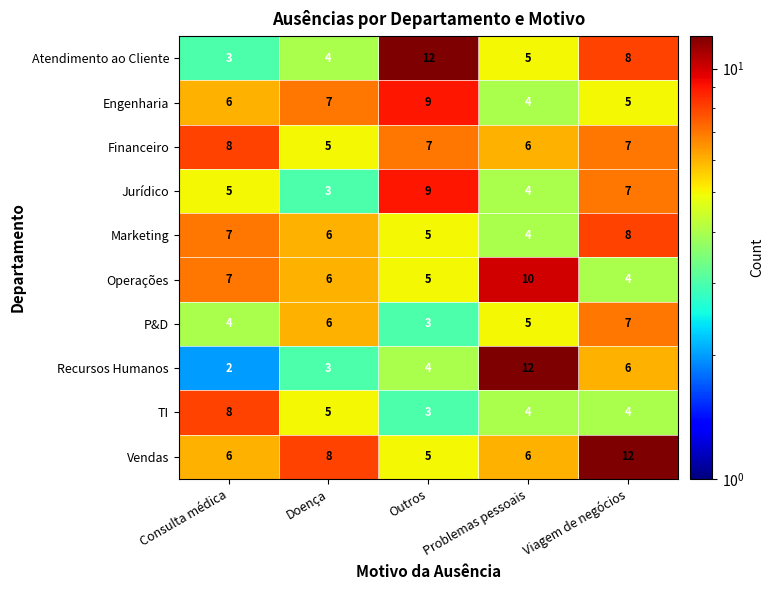

What is the greatest value displayed?

12